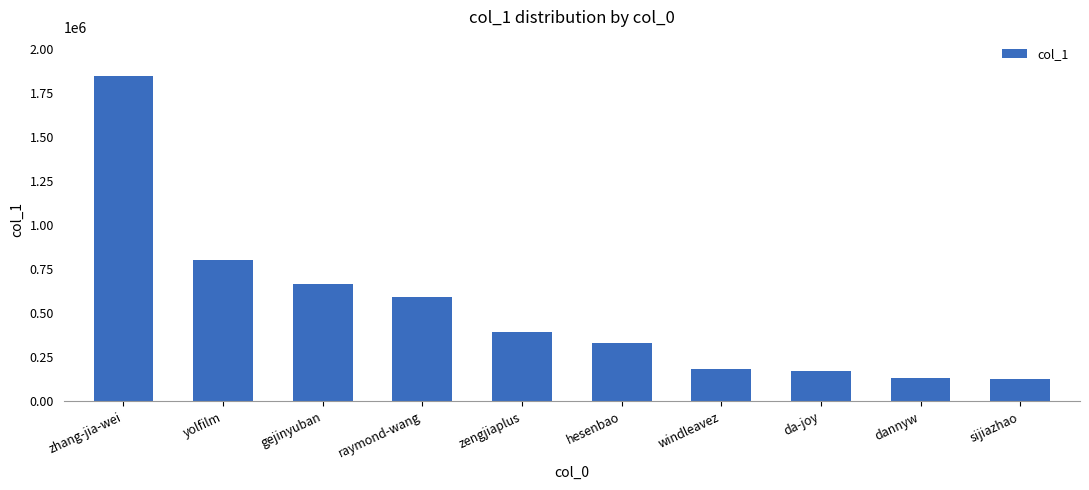

What is the value of the 1st bar from the left?

1846955